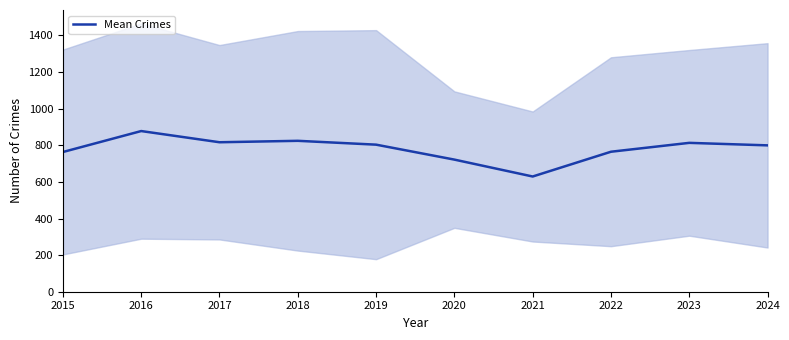

Rank the categories by value from highest to lowest.

2016, 2018, 2017, 2023, 2019, 2024, 2022, 2015, 2020, 2021